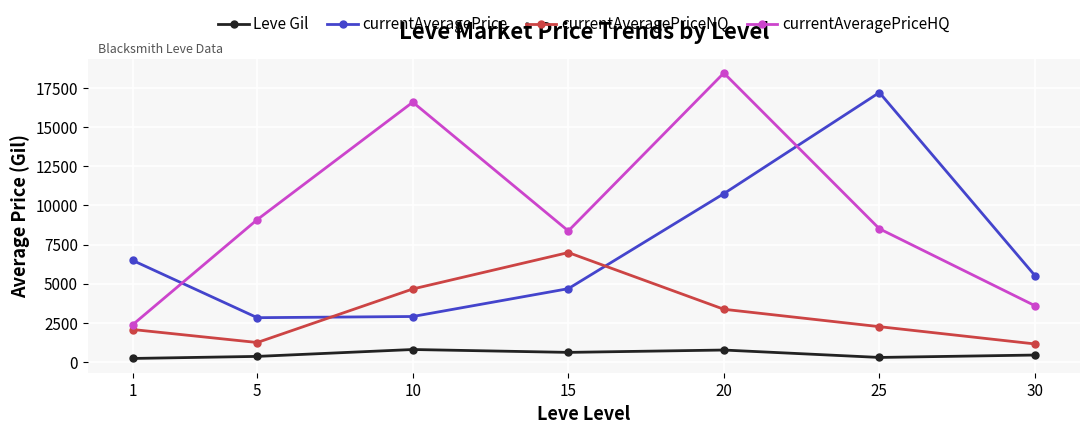

What is the value of the Leve Gil point at the 4th from the left?

620.0